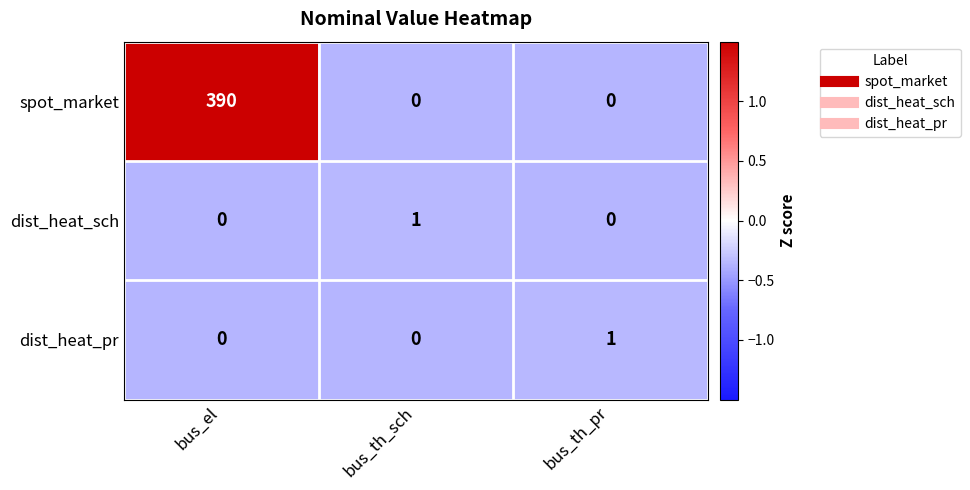

What is the average value of the spot_market series?

130